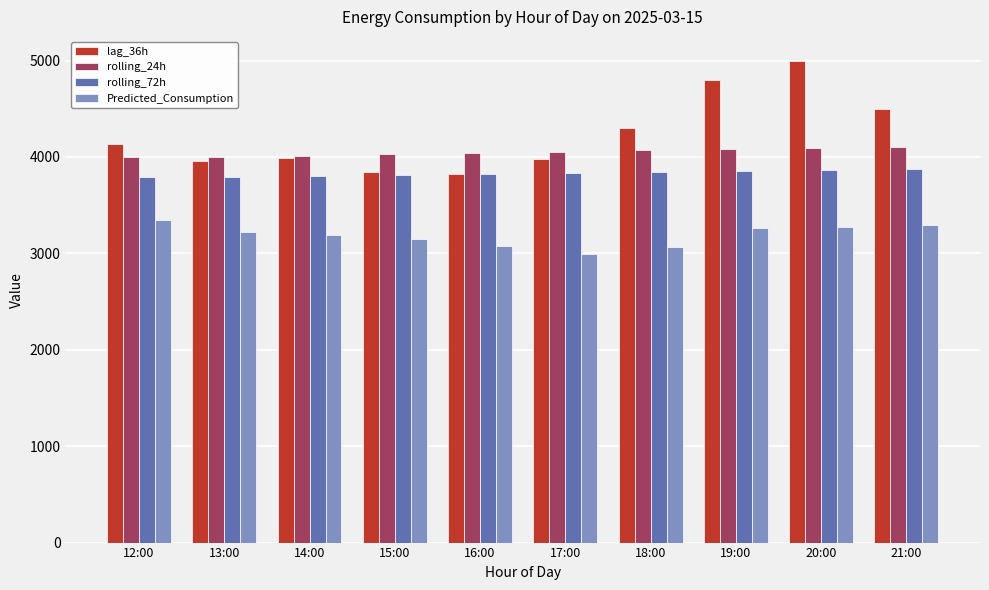

Is the value of Predicted_Consumption at 12:00 greater than the value of lag_36h at 20:00?

No